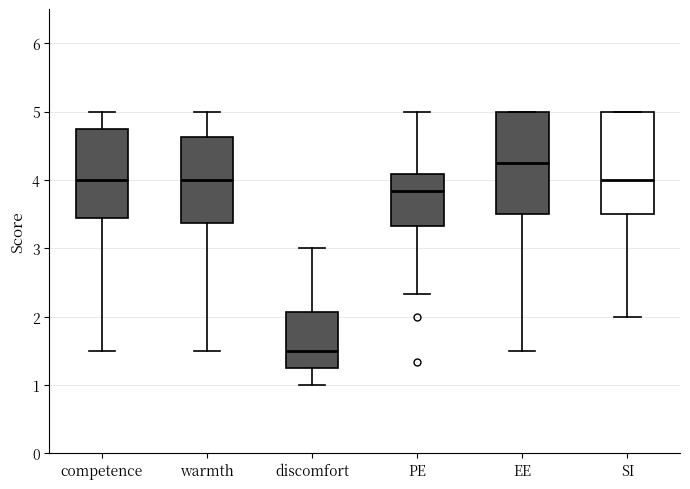

Where does the upper whisker of the box for warmth end on the y-axis? The values are not printed on the chart, so give them approximately, as read against the axis.

5.0